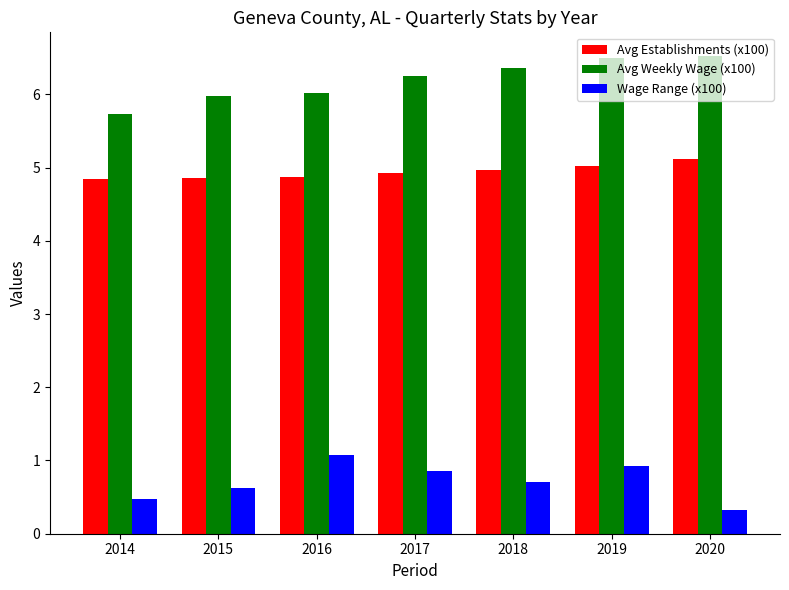

What is the sum of all Wage Range (x100) values?

5.0